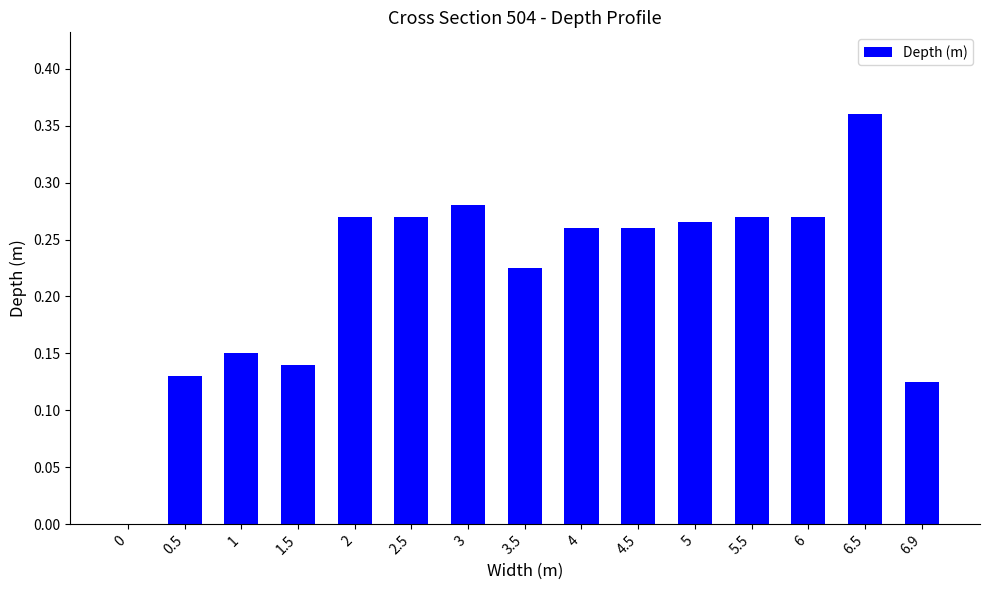

Which label corresponds to the largest value in the chart?

6.5